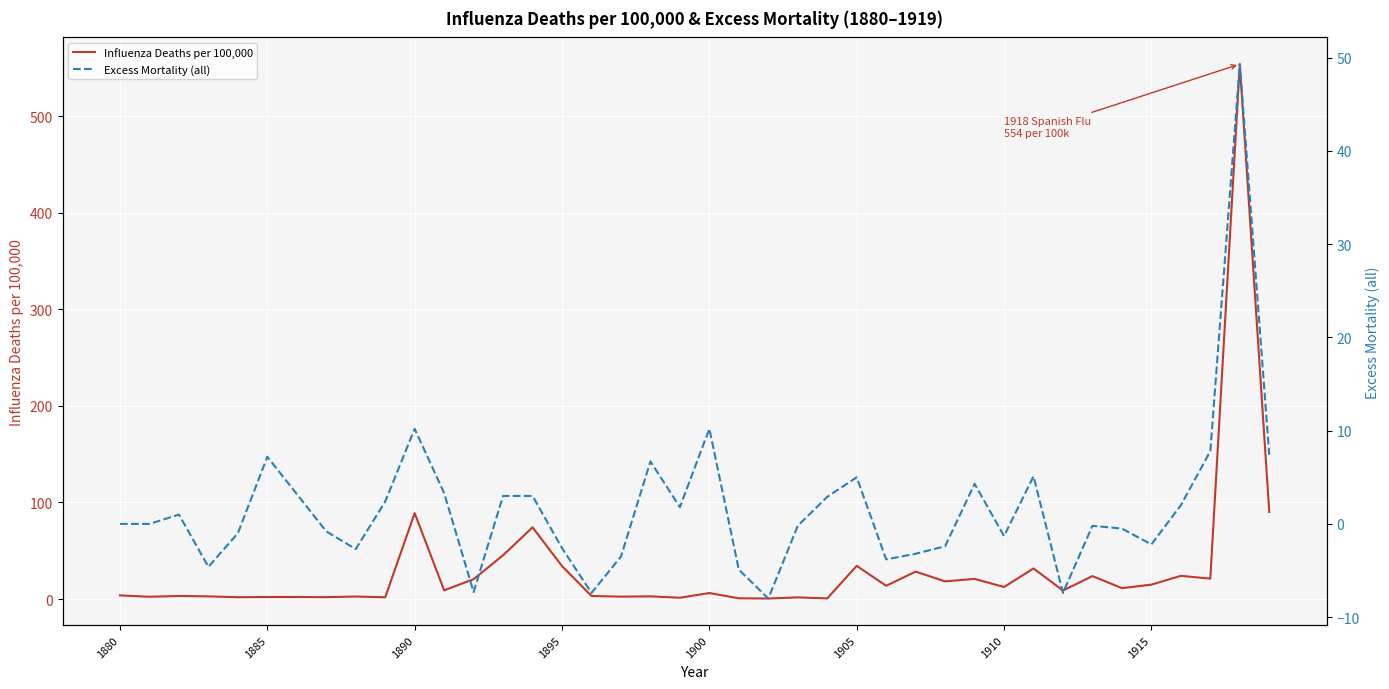

Is this an area chart (filled region under the line)?

No